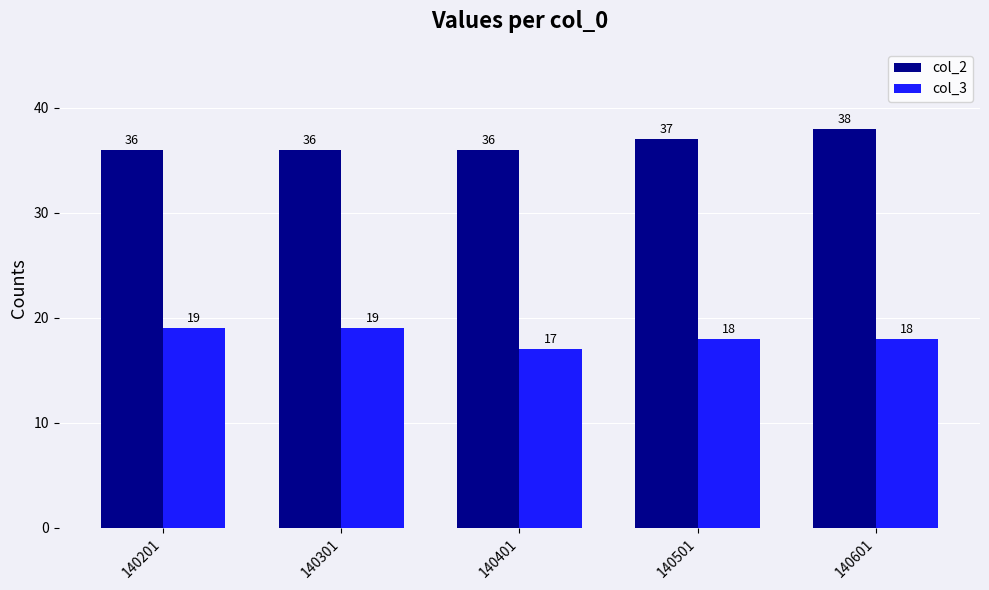

What is the greatest value displayed?

38